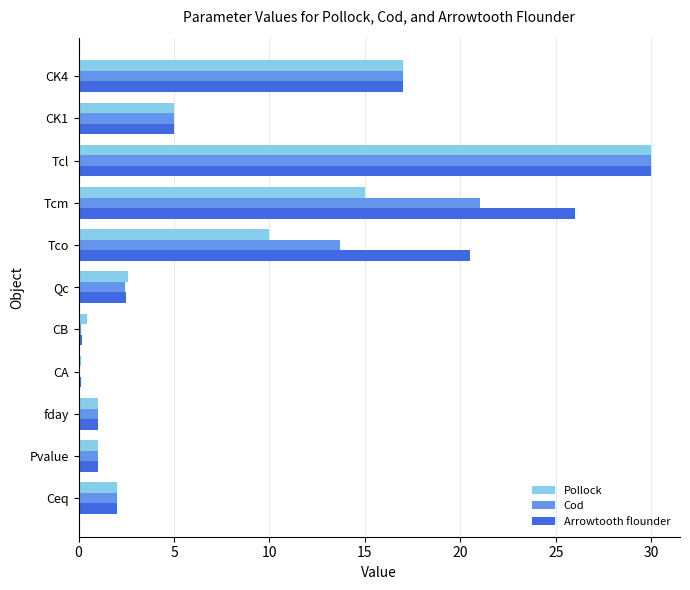

Which series has the widest spread of values?

Cod